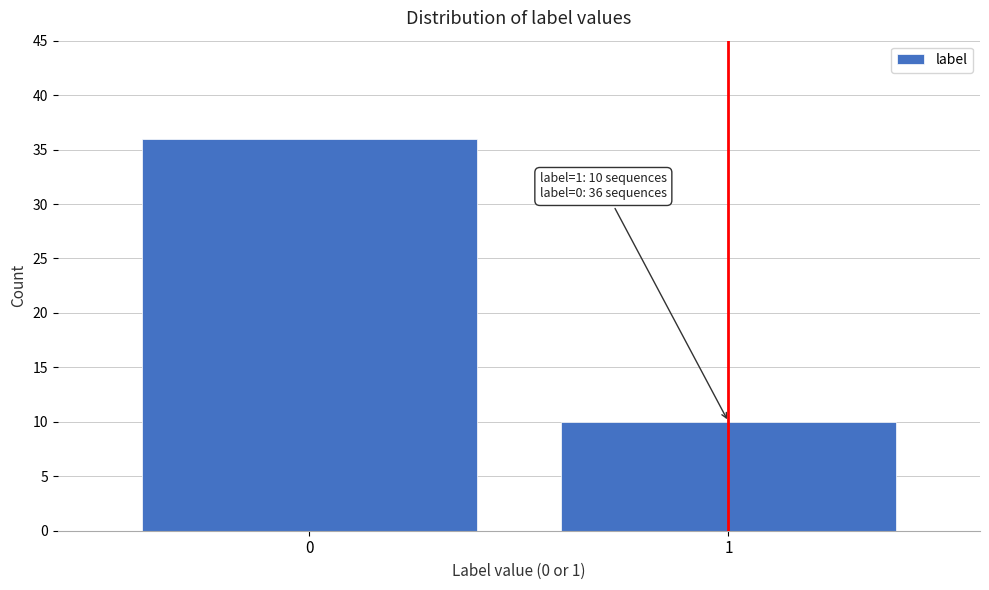

Reading left to right, transcribe all the data shown in this chart.

0=36	1=10